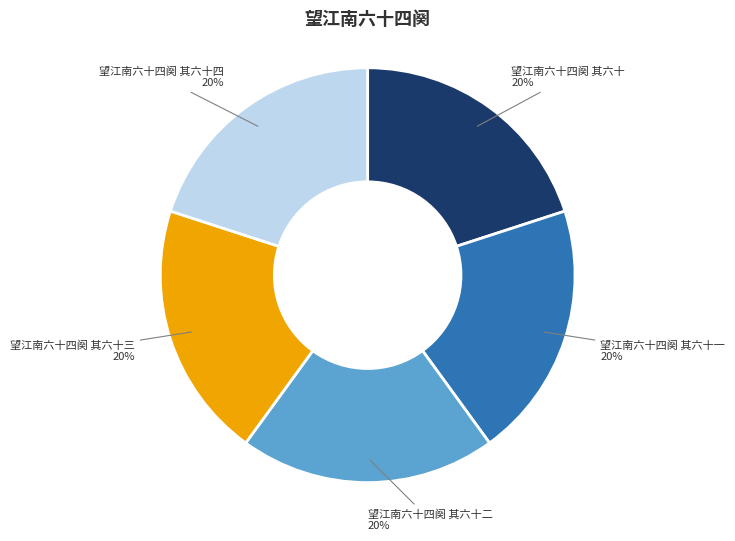

How many segments does this pie chart have?

5